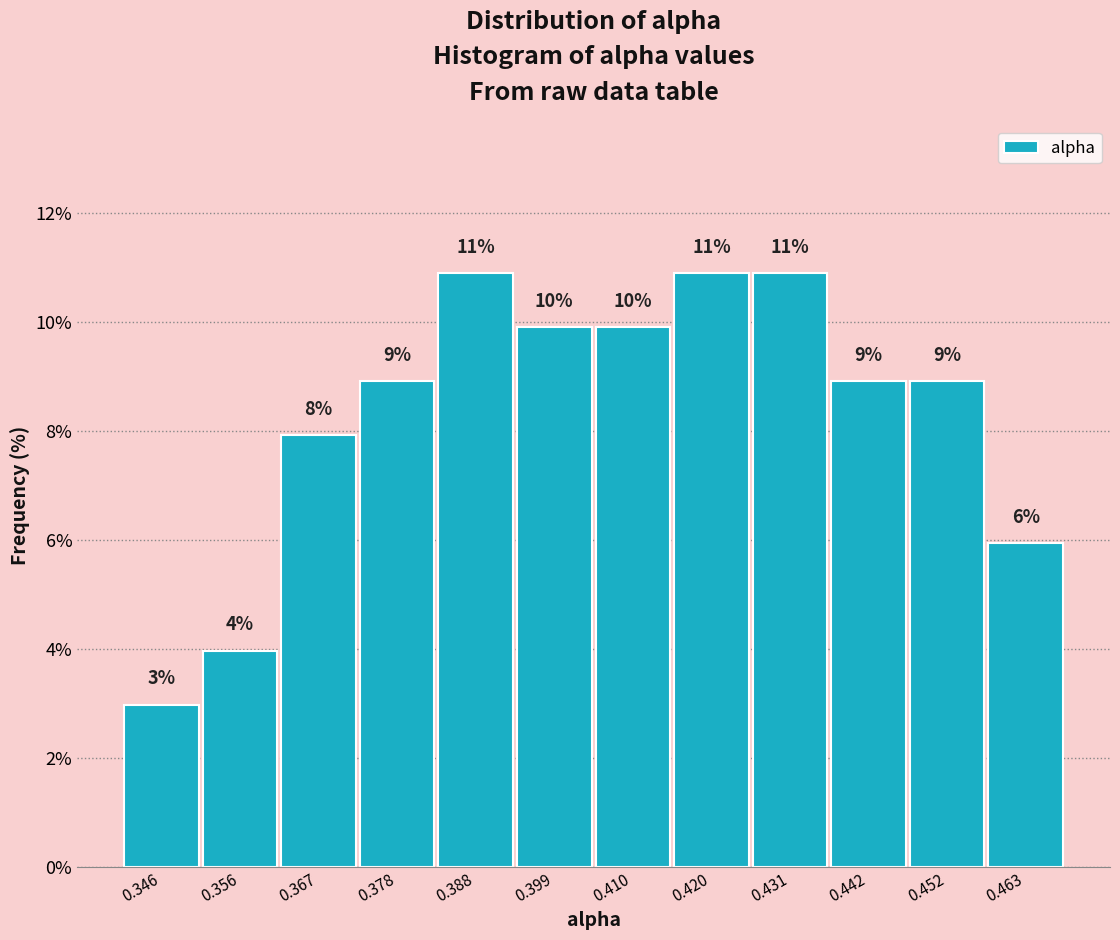

Are the bars horizontal?

No